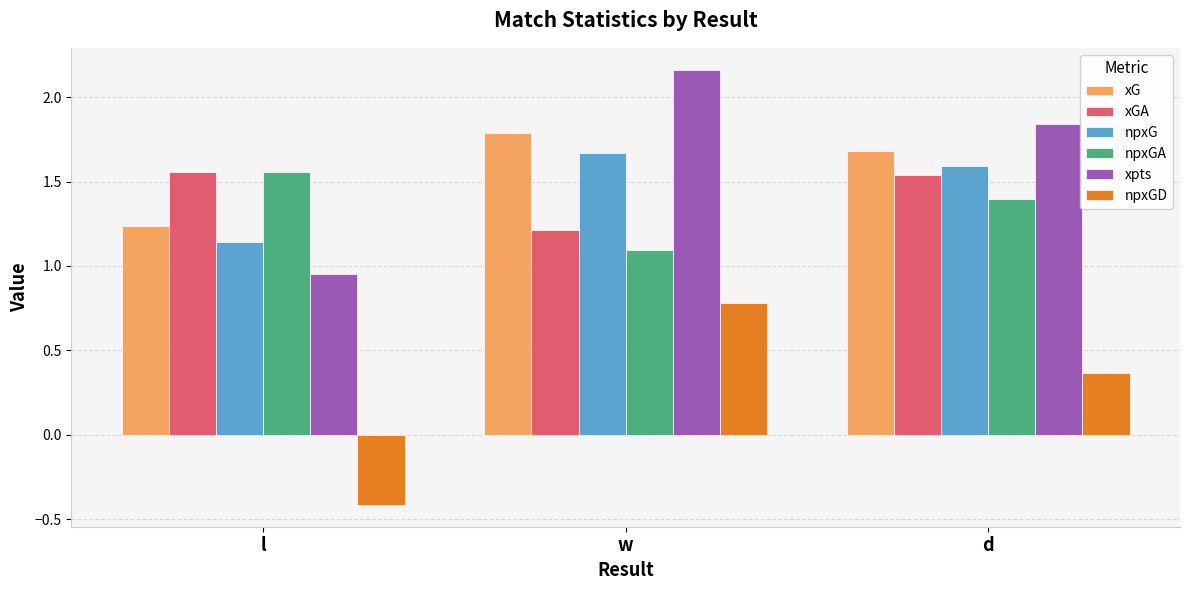

True or false: xGA has a value of 0.4 at l.

False